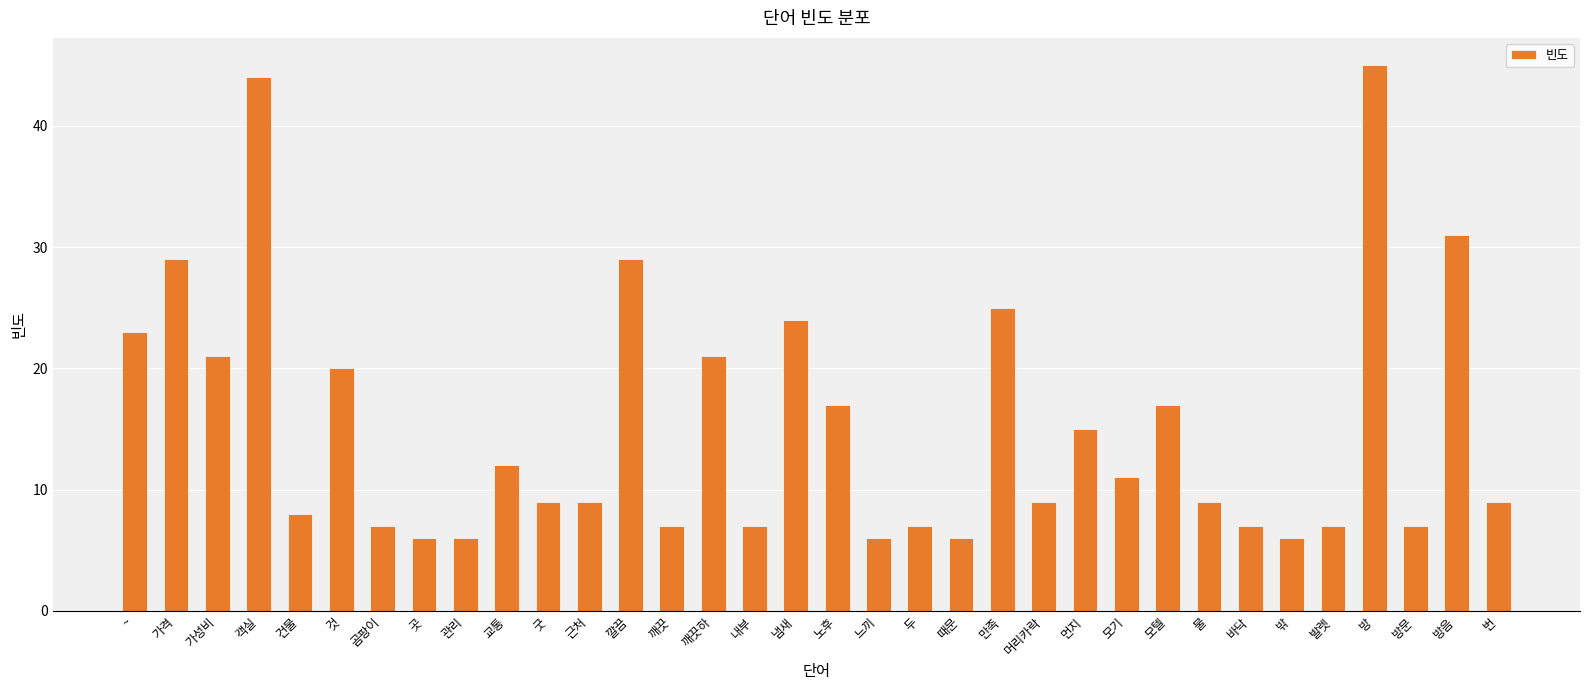

What is the average value?

15